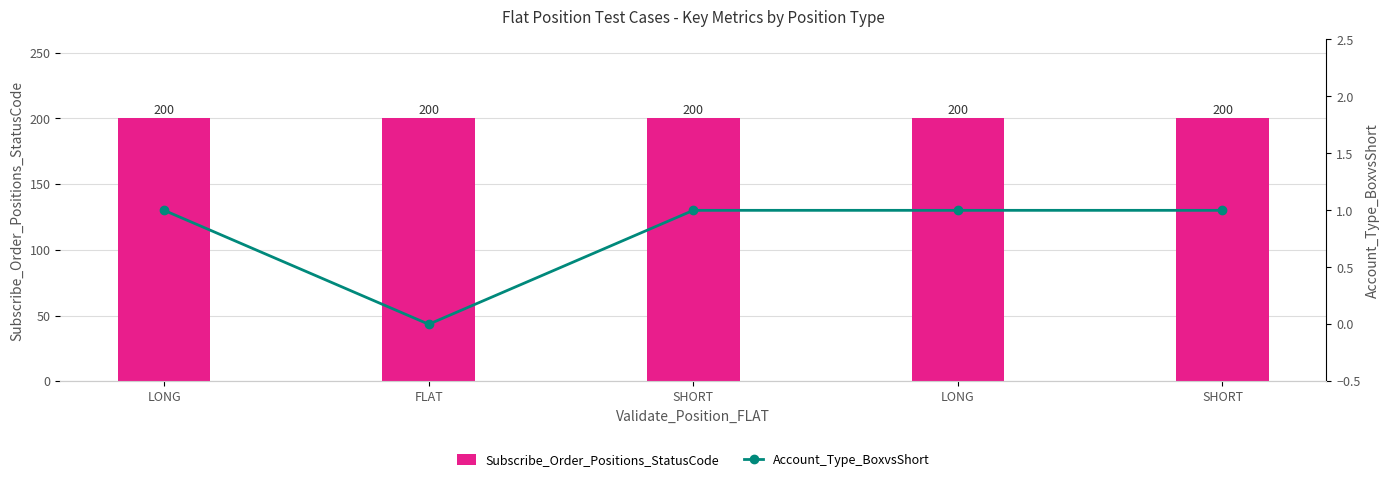

What value does the Account_Type_BoxvsShort series have at SHORT?

1